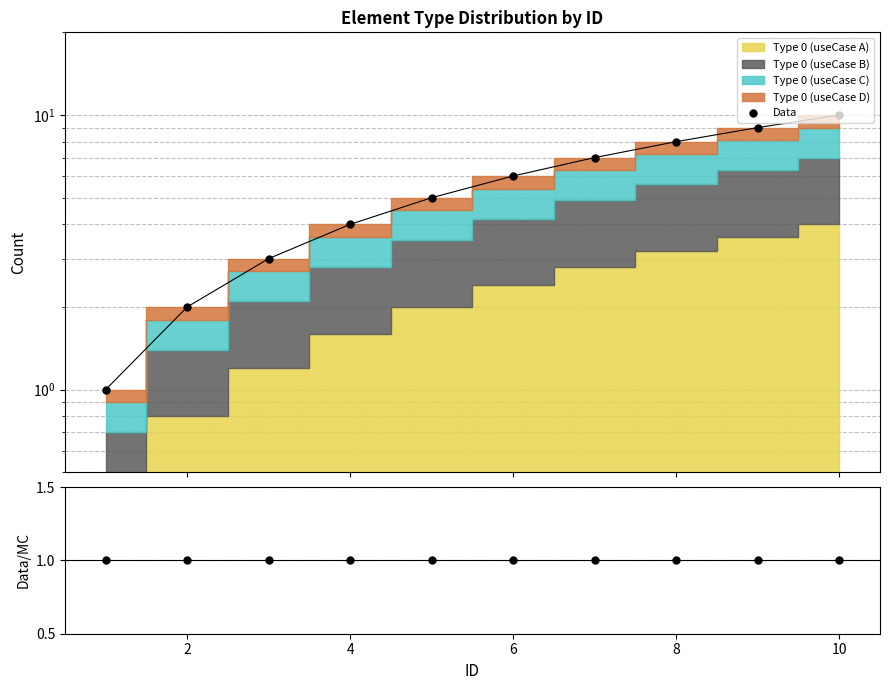

Is the value of Data/MC at 4 greater than the value of Data at 7?

No